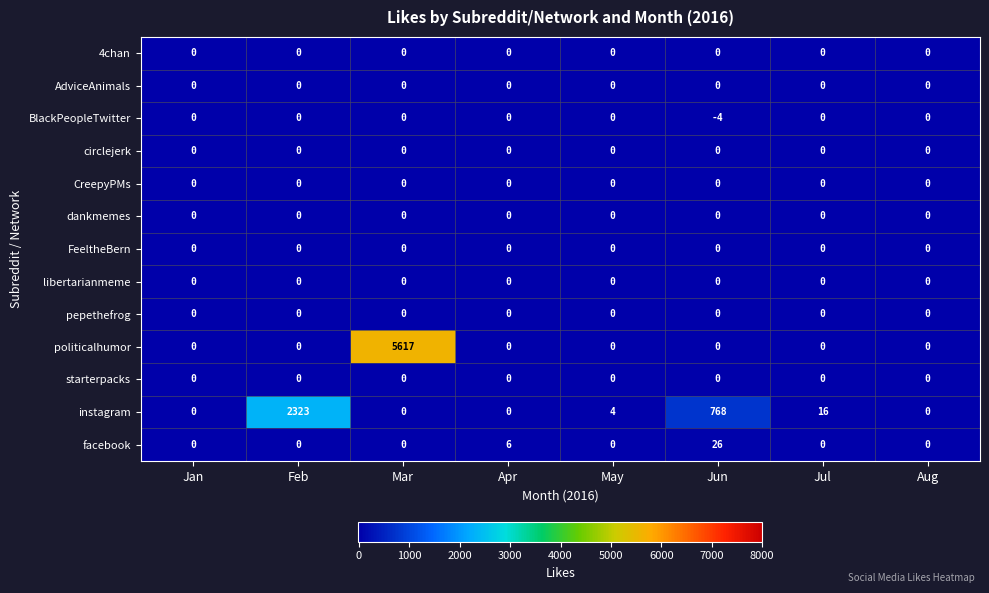

At which category is the sum across all series the highest?

Mar